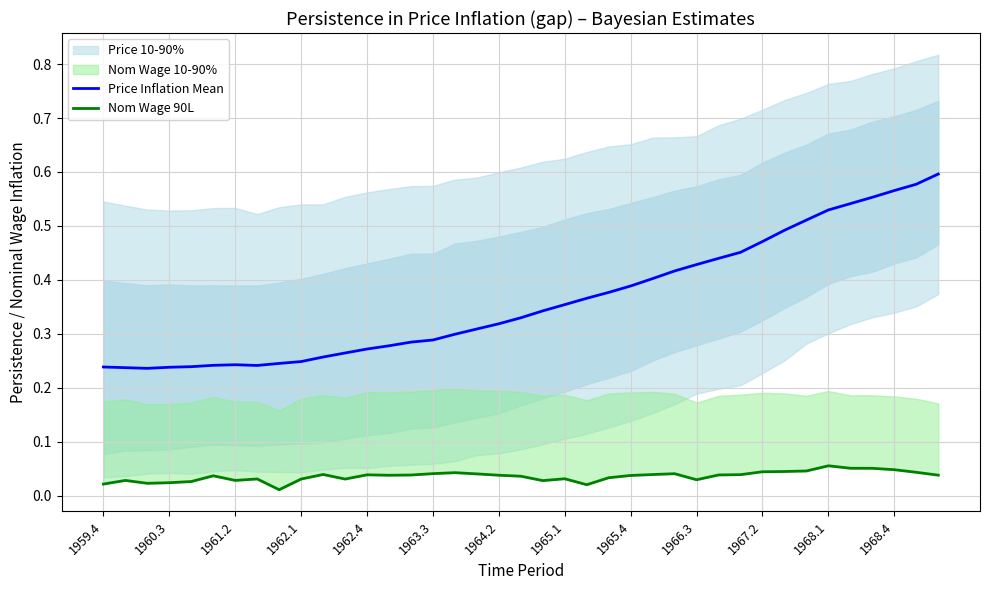

Is it true that Price Inflation Mean equals 0.1 at 1966.3?

False